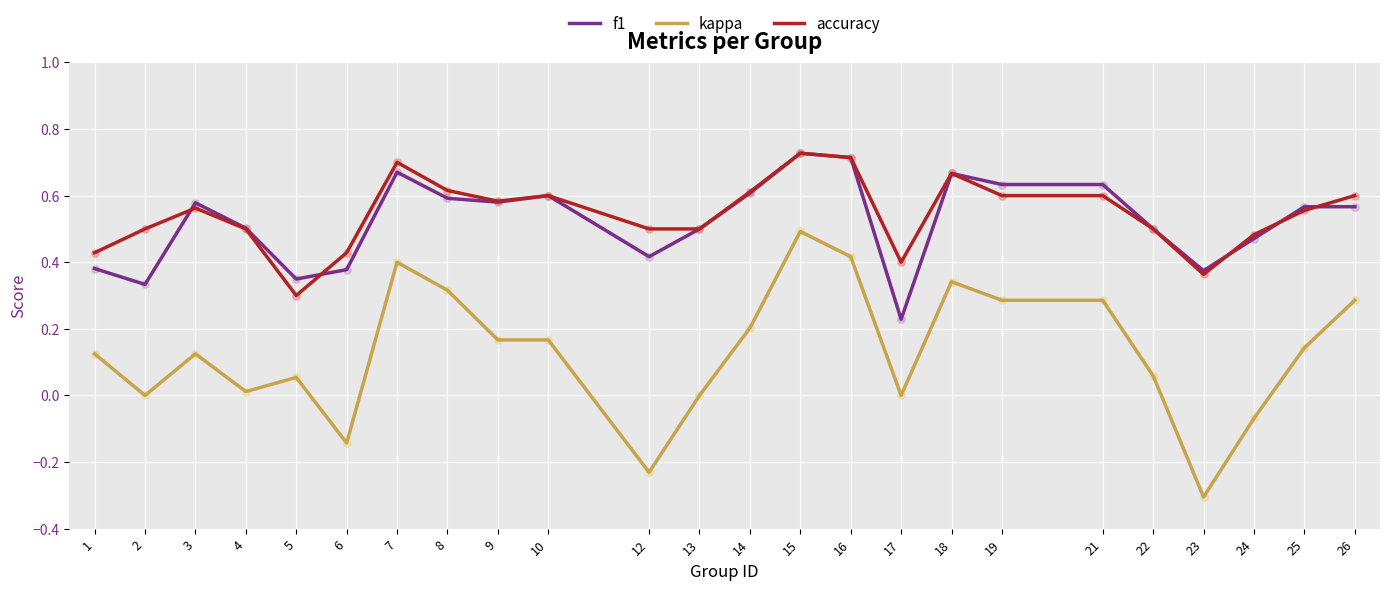

Which series has the largest range (max minus min)?

kappa